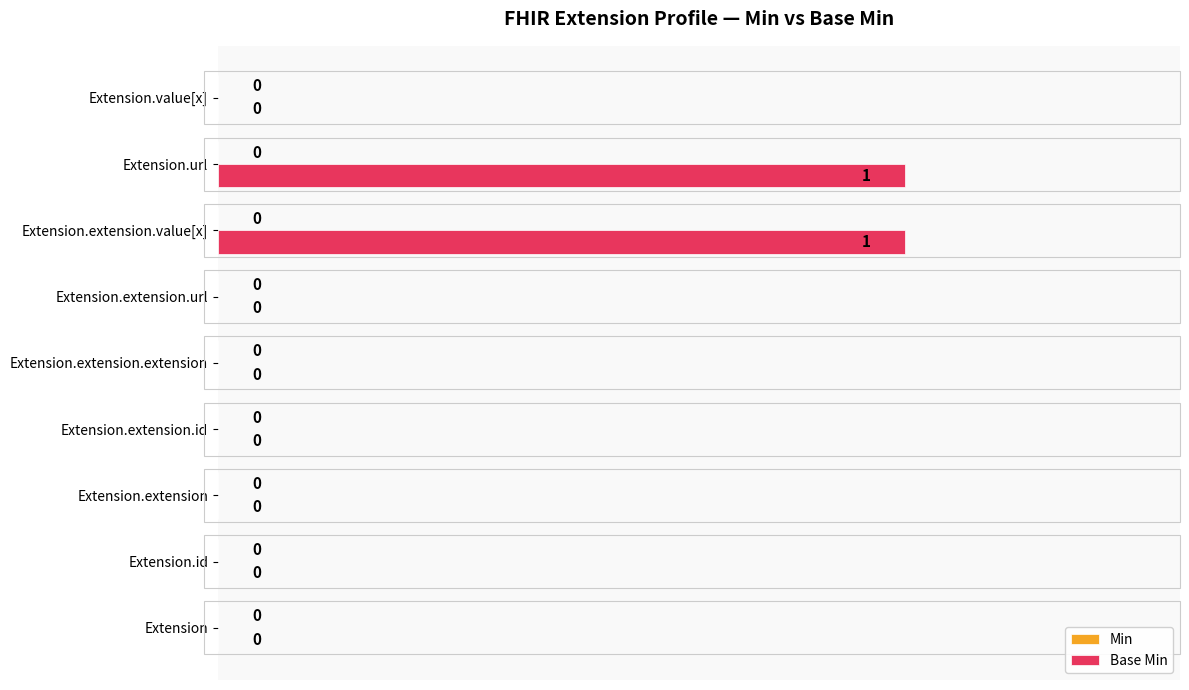

What is the greatest value displayed?

1